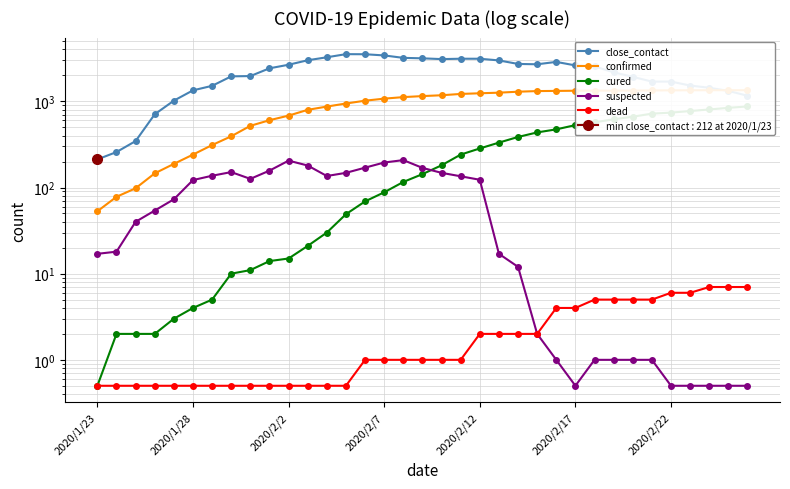

Is this an area chart (filled region under the line)?

No